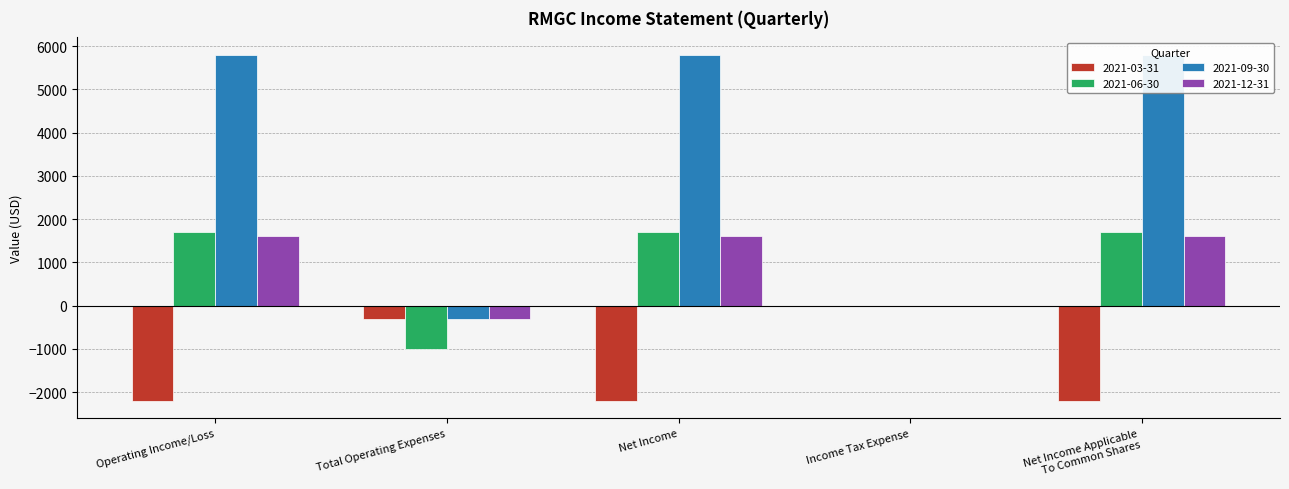

Which label corresponds to the largest value in the chart?

Operating Income/Loss